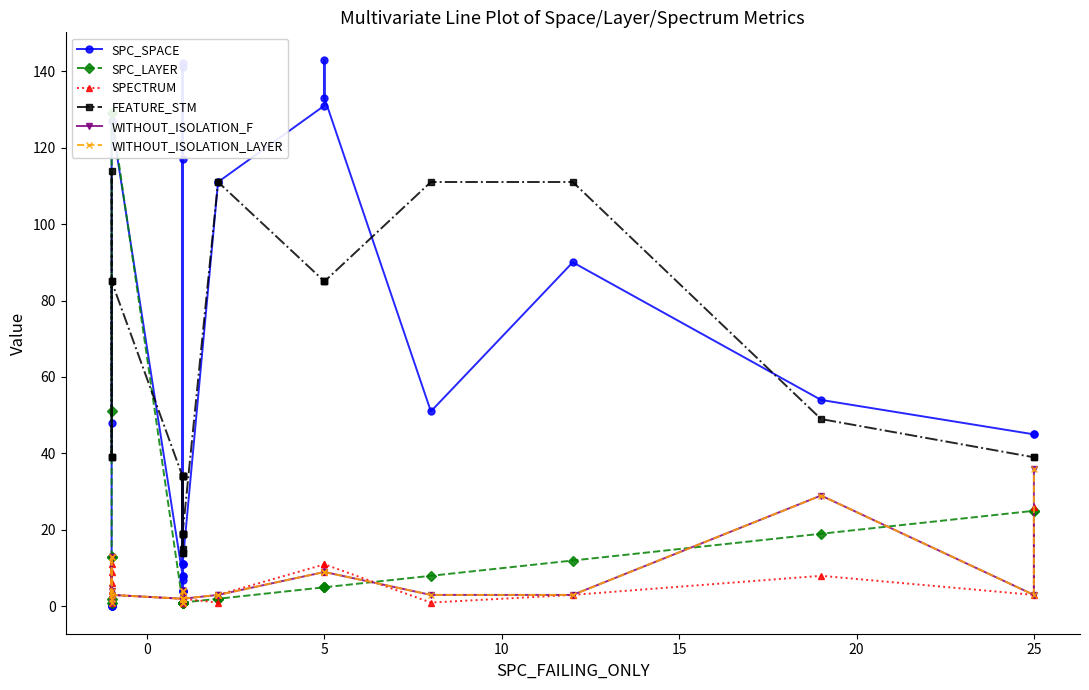

Is it true that SPECTRUM equals 7 at 5?

False